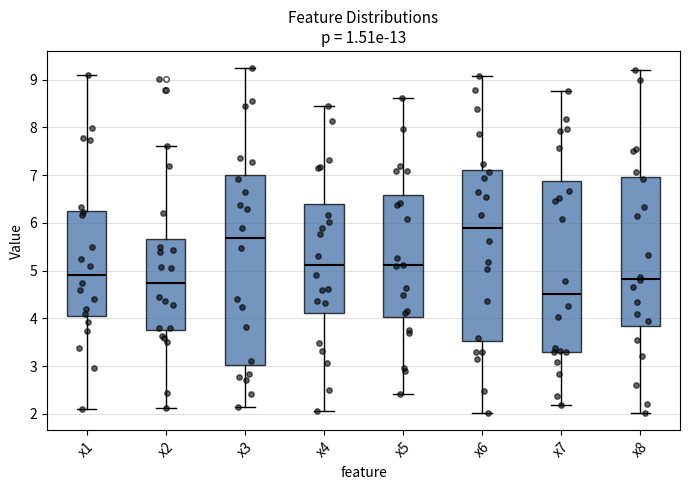

Where does the median line of the box for x3 sit on the y-axis? The values are not printed on the chart, so give them approximately, as read against the axis.

5.7